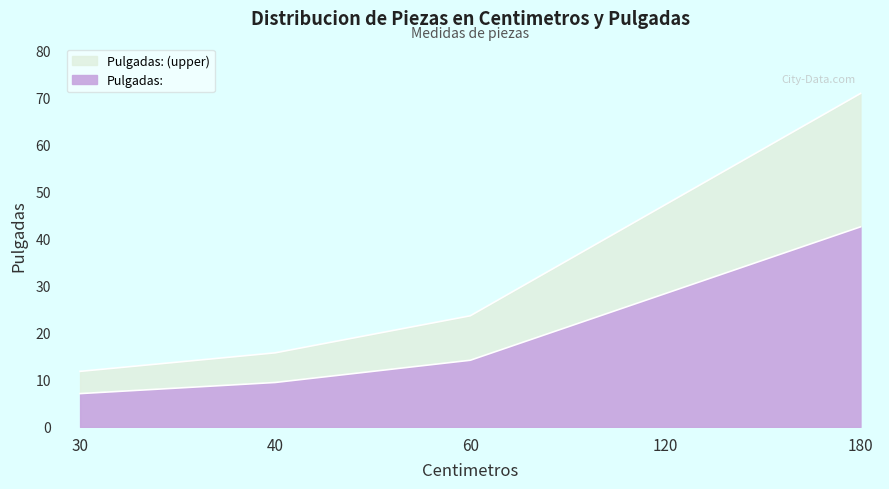

What is the average value?

33.9